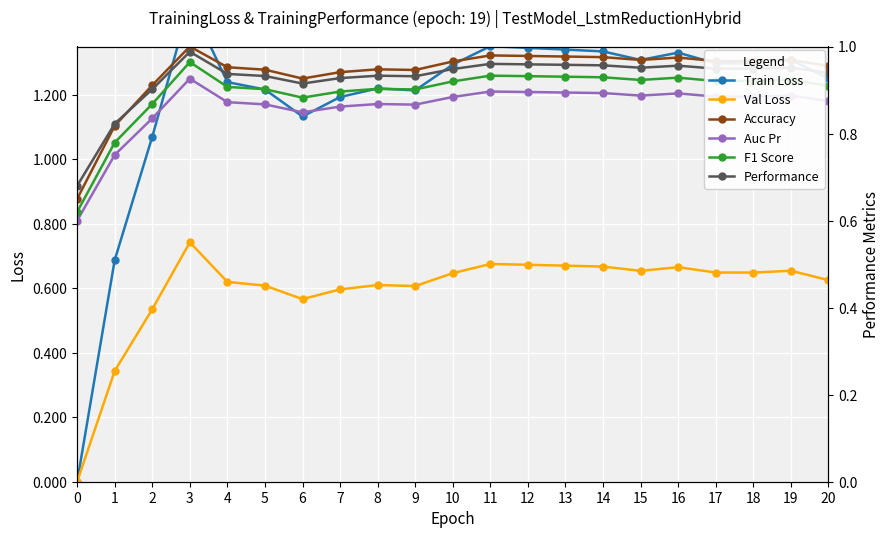

What is the value of the Performance point at the 10th from the left?

0.9